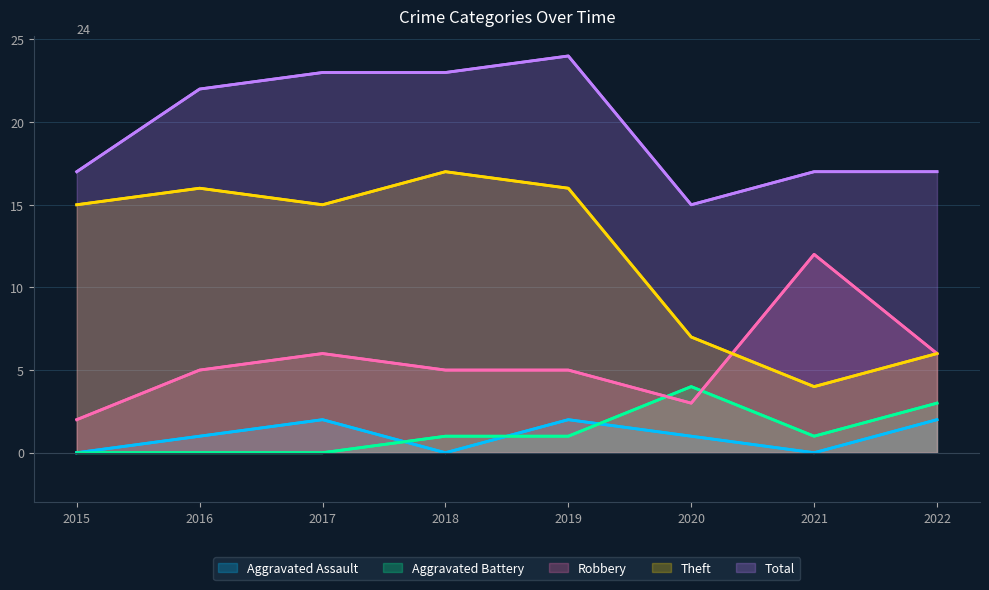

Rank the categories by Aggravated Battery value from highest to lowest.

2020, 2022, 2018, 2019, 2021, 2015, 2016, 2017